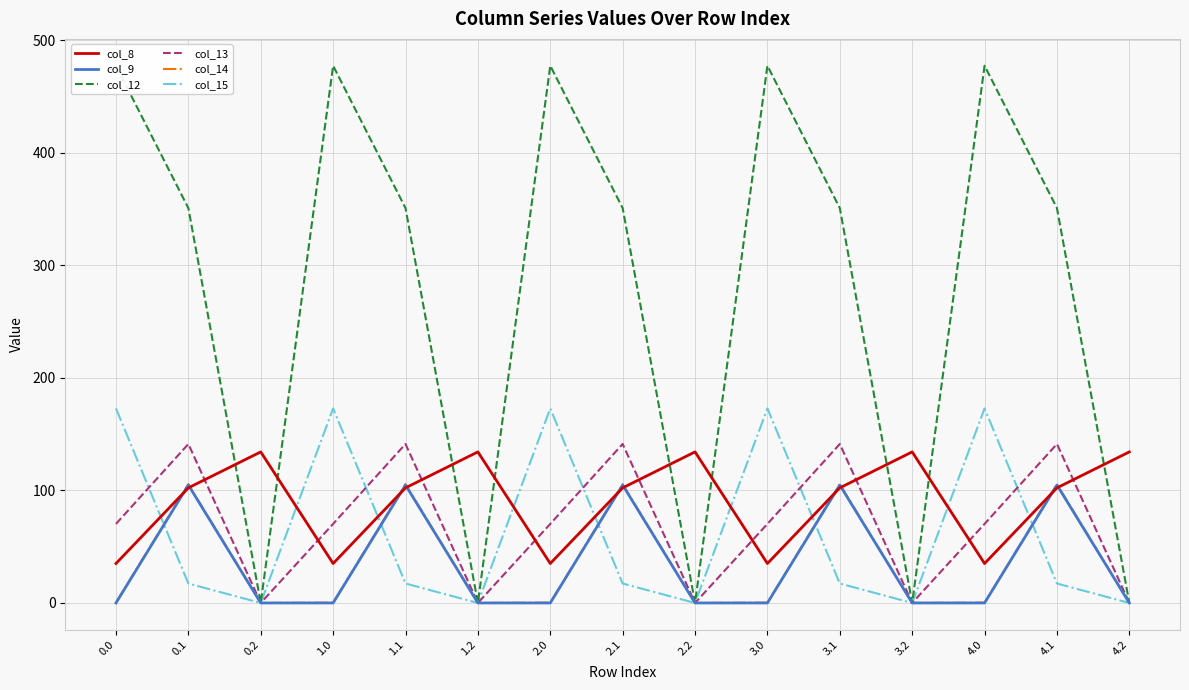

The col_8 series shows 226.3 at 0.2. True or false?

False